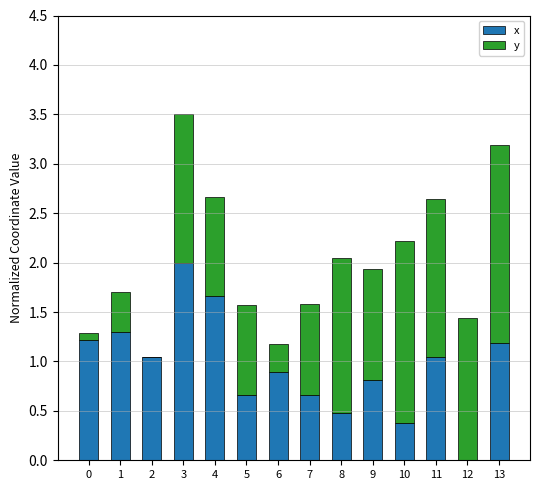

What is the total value across all series at 5?

1.6